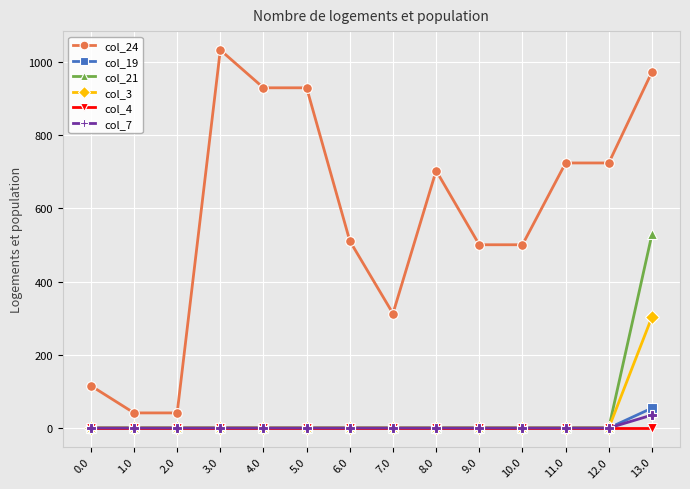

How many values in the col_3 series exceed 0?

1